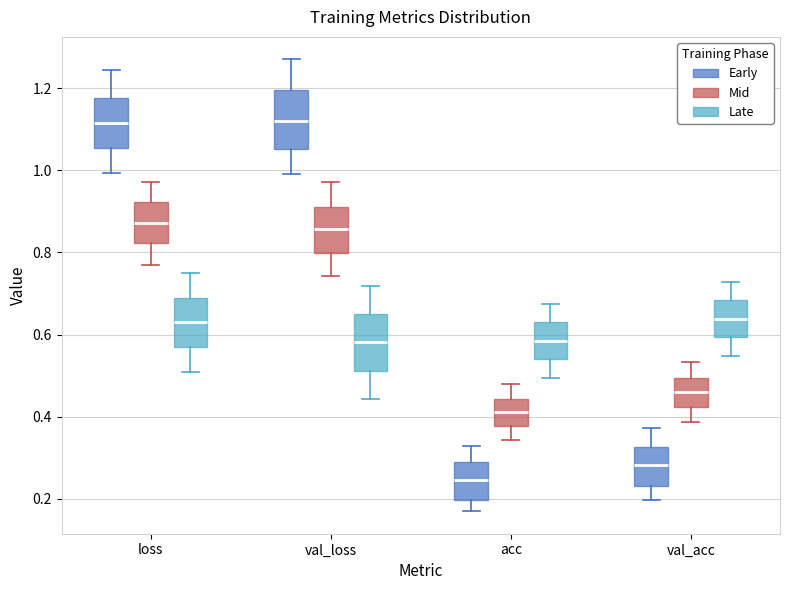

Reading left to right, read every box against the y-axis: the position of its median line, the range the box covers, and the ends of its whiskers. The values are not printed on the chart, so give them approximately, as read against the axis.

loss (Early): median 1.12, box 1.06 to 1.18, whiskers 1.00 to 1.24
loss (Mid): median 0.88, box 0.82 to 0.92, whiskers 0.78 to 0.98
loss (Late): median 0.64, box 0.58 to 0.70, whiskers 0.52 to 0.76
val_loss (Early): median 1.12, box 1.06 to 1.20, whiskers 1.00 to 1.26
val_loss (Mid): median 0.86, box 0.80 to 0.92, whiskers 0.74 to 0.98
val_loss (Late): median 0.58, box 0.52 to 0.66, whiskers 0.44 to 0.72
acc (Early): median 0.24, box 0.20 to 0.28, whiskers 0.18 to 0.32
acc (Mid): median 0.42, box 0.38 to 0.44, whiskers 0.34 to 0.48
acc (Late): median 0.58, box 0.54 to 0.64, whiskers 0.50 to 0.68
val_acc (Early): median 0.28, box 0.24 to 0.32, whiskers 0.20 to 0.38
val_acc (Mid): median 0.46, box 0.42 to 0.50, whiskers 0.38 to 0.54
val_acc (Late): median 0.64, box 0.60 to 0.68, whiskers 0.54 to 0.72